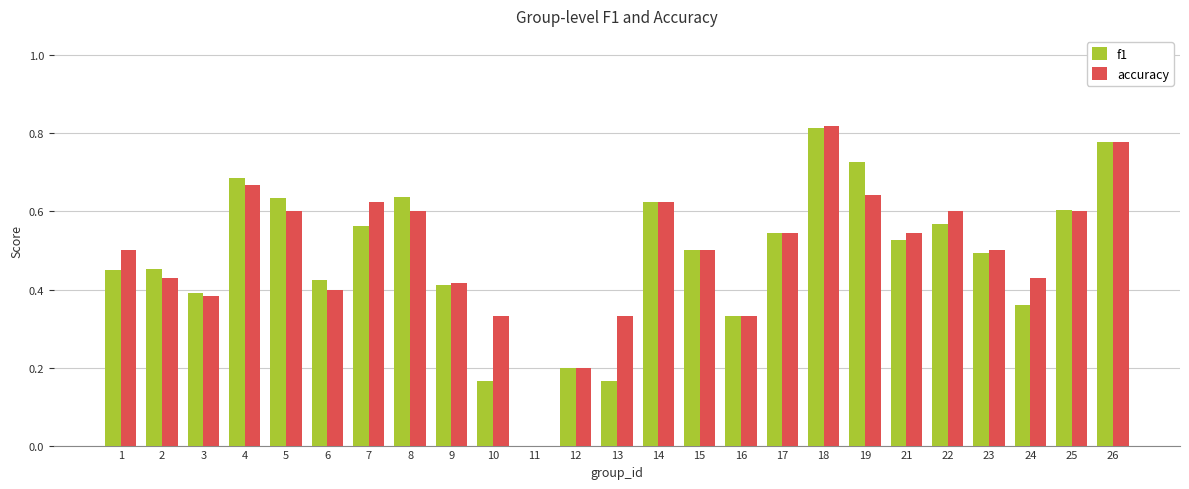

Which label corresponds to the largest value in the chart?

18